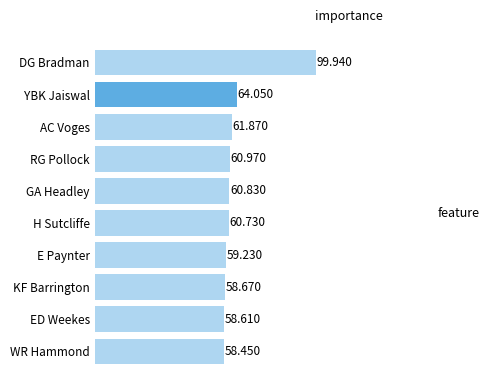

What is the label of the 10th bar from the top?

WR Hammond